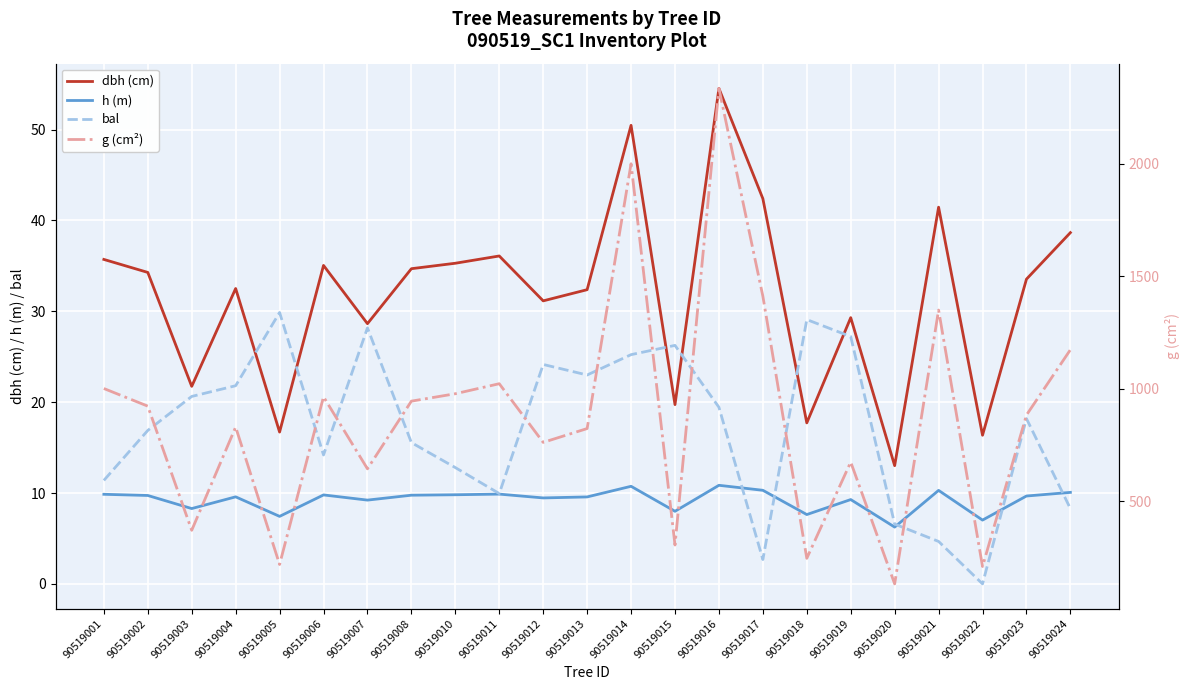

True or false: bal and g (cm²) cross at least once.

False